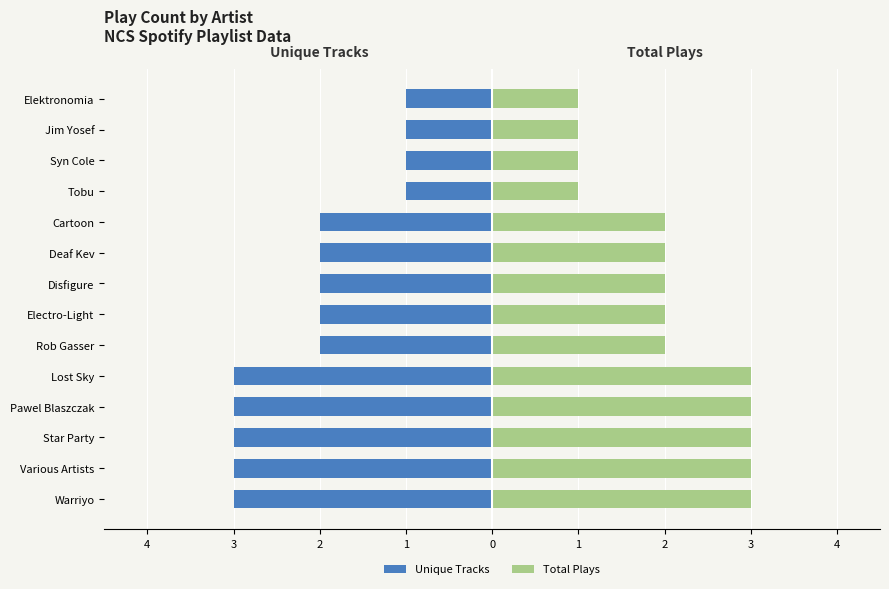

How many data points in Total Plays are above 2?

5